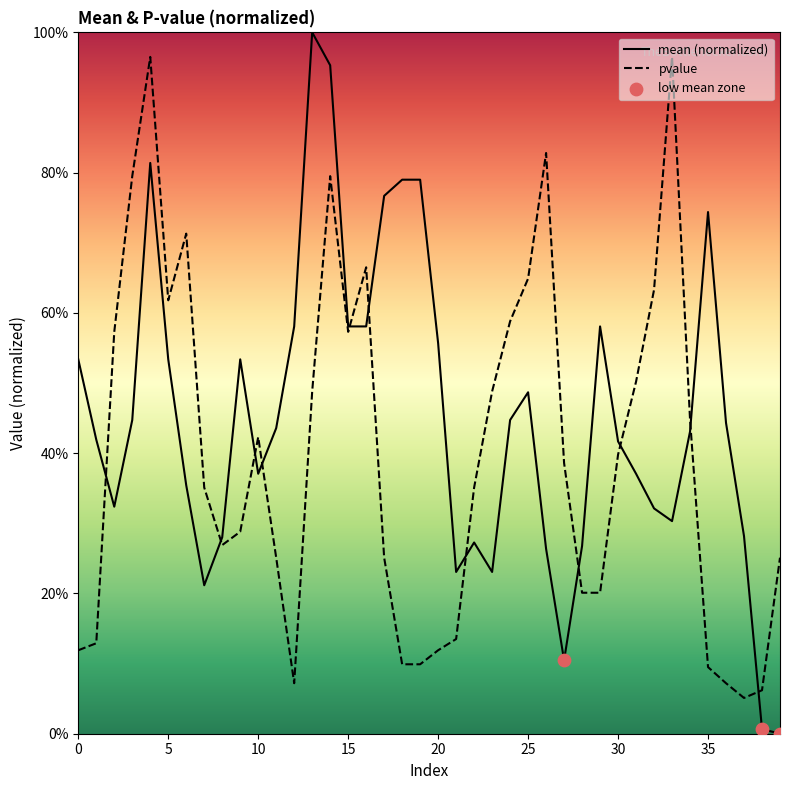

What is the total value across all series at 10?

0.8